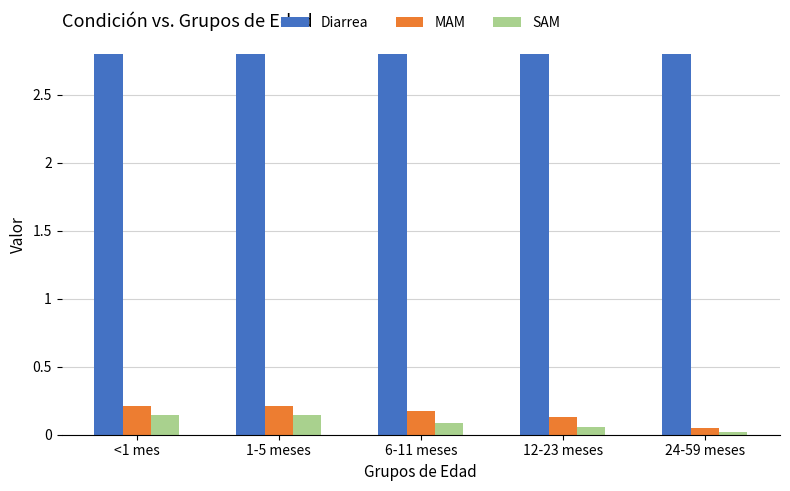

What is the average value of the Diarrea series?

2.8